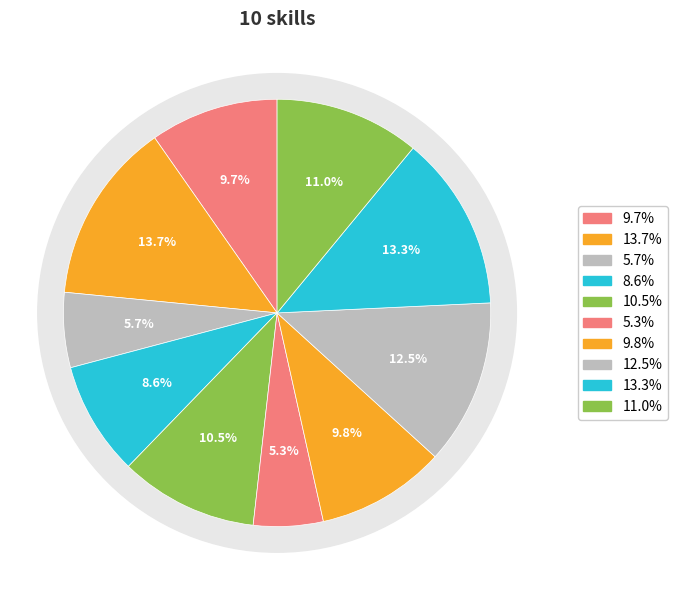

Is there a majority slice in this chart?

No